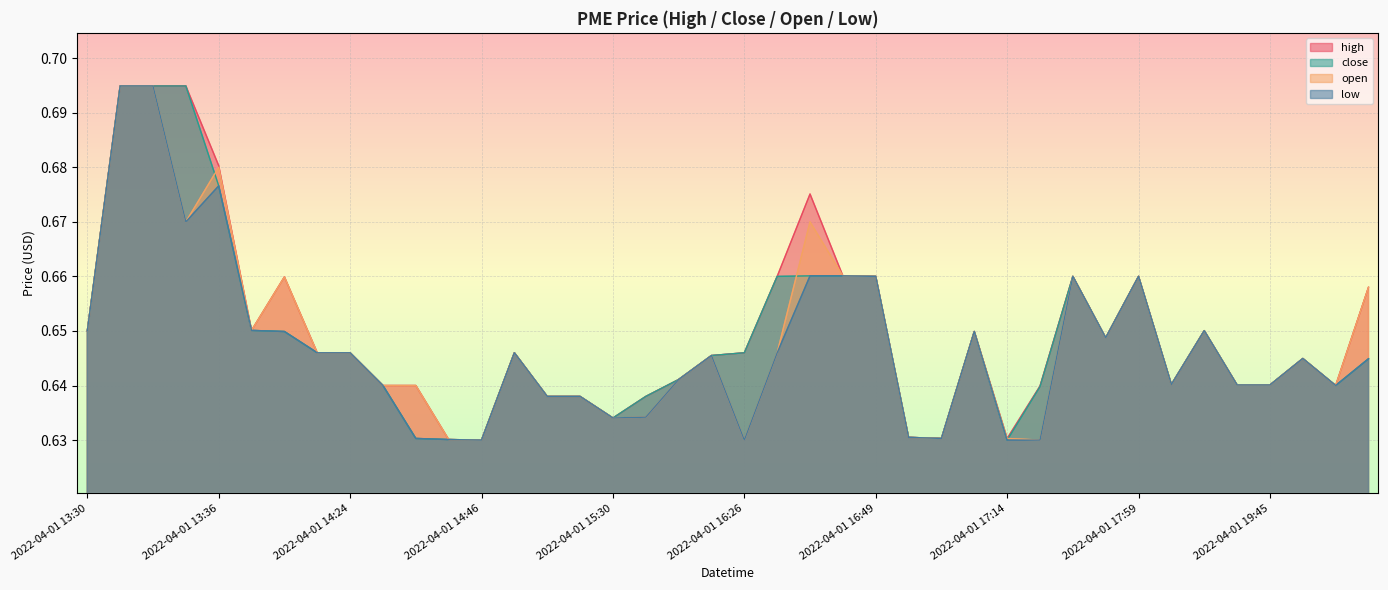

Reading left to right, transcribe all the data shown in this chart.

high: 2022-04-01 13:30=0.7	2022-04-01 13:32=0.7	2022-04-01 13:34=0.7	2022-04-01 13:35=0.7	2022-04-01 13:36=0.7	2022-04-01 13:49=0.7	2022-04-01 13:54=0.7	2022-04-01 14:06=0.6	2022-04-01 14:24=0.6	2022-04-01 14:39=0.6	2022-04-01 14:40=0.6	2022-04-01 14:45=0.6	2022-04-01 14:46=0.6	2022-04-01 14:57=0.6	2022-04-01 15:18=0.6	2022-04-01 15:19=0.6	2022-04-01 15:30=0.6	2022-04-01 15:50=0.6	2022-04-01 15:52=0.6	2022-04-01 16:19=0.6	2022-04-01 16:26=0.6	2022-04-01 16:27=0.7	2022-04-01 16:28=0.7	2022-04-01 16:44=0.7	2022-04-01 16:49=0.7	2022-04-01 16:57=0.6	2022-04-01 16:58=0.6	2022-04-01 17:07=0.6	2022-04-01 17:14=0.6	2022-04-01 17:20=0.6	2022-04-01 17:23=0.7	2022-04-01 17:41=0.6	2022-04-01 17:59=0.7	2022-04-01 19:07=0.6	2022-04-01 19:11=0.7	2022-04-01 19:35=0.6	2022-04-01 19:45=0.6	2022-04-01 19:56=0.6	2022-04-04 11:47=0.6	2022-04-04 13:30=0.7
close: 2022-04-01 13:30=0.7	2022-04-01 13:32=0.7	2022-04-01 13:34=0.7	2022-04-01 13:35=0.7	2022-04-01 13:36=0.7	2022-04-01 13:49=0.7	2022-04-01 13:54=0.6	2022-04-01 14:06=0.6	2022-04-01 14:24=0.6	2022-04-01 14:39=0.6	2022-04-01 14:40=0.6	2022-04-01 14:45=0.6	2022-04-01 14:46=0.6	2022-04-01 14:57=0.6	2022-04-01 15:18=0.6	2022-04-01 15:19=0.6	2022-04-01 15:30=0.6	2022-04-01 15:50=0.6	2022-04-01 15:52=0.6	2022-04-01 16:19=0.6	2022-04-01 16:26=0.6	2022-04-01 16:27=0.7	2022-04-01 16:28=0.7	2022-04-01 16:44=0.7	2022-04-01 16:49=0.7	2022-04-01 16:57=0.6	2022-04-01 16:58=0.6	2022-04-01 17:07=0.6	2022-04-01 17:14=0.6	2022-04-01 17:20=0.6	2022-04-01 17:23=0.7	2022-04-01 17:41=0.6	2022-04-01 17:59=0.7	2022-04-01 19:07=0.6	2022-04-01 19:11=0.7	2022-04-01 19:35=0.6	2022-04-01 19:45=0.6	2022-04-01 19:56=0.6	2022-04-04 11:47=0.6	2022-04-04 13:30=0.6
open: 2022-04-01 13:30=0.7	2022-04-01 13:32=0.7	2022-04-01 13:34=0.7	2022-04-01 13:35=0.7	2022-04-01 13:36=0.7	2022-04-01 13:49=0.7	2022-04-01 13:54=0.7	2022-04-01 14:06=0.6	2022-04-01 14:24=0.6	2022-04-01 14:39=0.6	2022-04-01 14:40=0.6	2022-04-01 14:45=0.6	2022-04-01 14:46=0.6	2022-04-01 14:57=0.6	2022-04-01 15:18=0.6	2022-04-01 15:19=0.6	2022-04-01 15:30=0.6	2022-04-01 15:50=0.6	2022-04-01 15:52=0.6	2022-04-01 16:19=0.6	2022-04-01 16:26=0.6	2022-04-01 16:27=0.6	2022-04-01 16:28=0.7	2022-04-01 16:44=0.7	2022-04-01 16:49=0.7	2022-04-01 16:57=0.6	2022-04-01 16:58=0.6	2022-04-01 17:07=0.6	2022-04-01 17:14=0.6	2022-04-01 17:20=0.6	2022-04-01 17:23=0.7	2022-04-01 17:41=0.6	2022-04-01 17:59=0.7	2022-04-01 19:07=0.6	2022-04-01 19:11=0.7	2022-04-01 19:35=0.6	2022-04-01 19:45=0.6	2022-04-01 19:56=0.6	2022-04-04 11:47=0.6	2022-04-04 13:30=0.7
low: 2022-04-01 13:30=0.7	2022-04-01 13:32=0.7	2022-04-01 13:34=0.7	2022-04-01 13:35=0.7	2022-04-01 13:36=0.7	2022-04-01 13:49=0.7	2022-04-01 13:54=0.6	2022-04-01 14:06=0.6	2022-04-01 14:24=0.6	2022-04-01 14:39=0.6	2022-04-01 14:40=0.6	2022-04-01 14:45=0.6	2022-04-01 14:46=0.6	2022-04-01 14:57=0.6	2022-04-01 15:18=0.6	2022-04-01 15:19=0.6	2022-04-01 15:30=0.6	2022-04-01 15:50=0.6	2022-04-01 15:52=0.6	2022-04-01 16:19=0.6	2022-04-01 16:26=0.6	2022-04-01 16:27=0.6	2022-04-01 16:28=0.7	2022-04-01 16:44=0.7	2022-04-01 16:49=0.7	2022-04-01 16:57=0.6	2022-04-01 16:58=0.6	2022-04-01 17:07=0.6	2022-04-01 17:14=0.6	2022-04-01 17:20=0.6	2022-04-01 17:23=0.7	2022-04-01 17:41=0.6	2022-04-01 17:59=0.7	2022-04-01 19:07=0.6	2022-04-01 19:11=0.7	2022-04-01 19:35=0.6	2022-04-01 19:45=0.6	2022-04-01 19:56=0.6	2022-04-04 11:47=0.6	2022-04-04 13:30=0.6